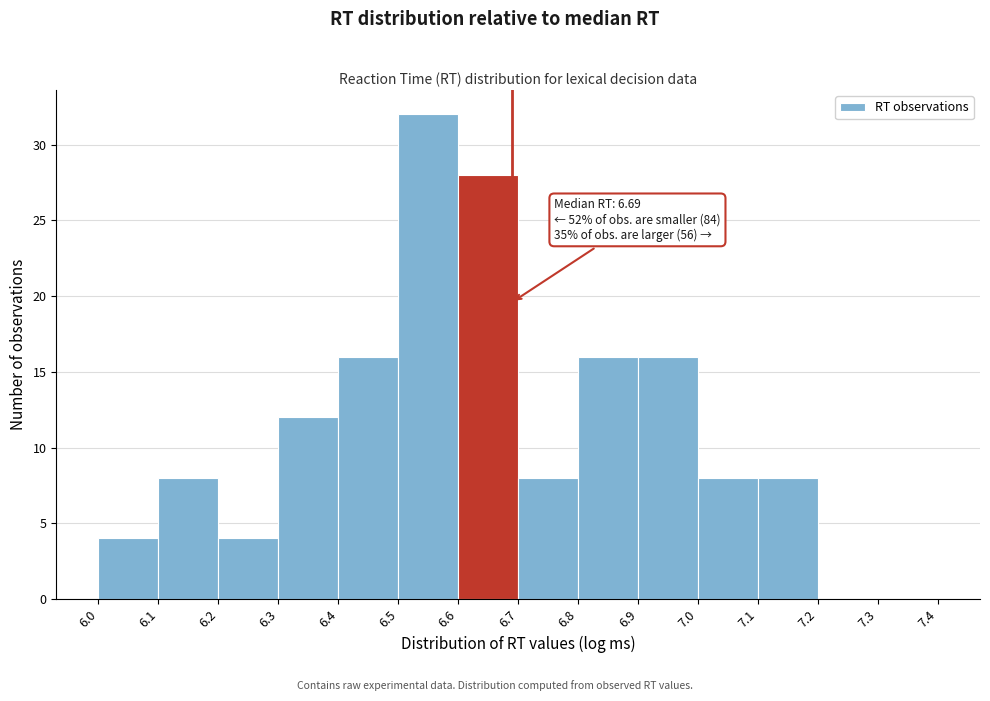

Over which range of the x-axis is the bar tallest?

6.5 to 6.6